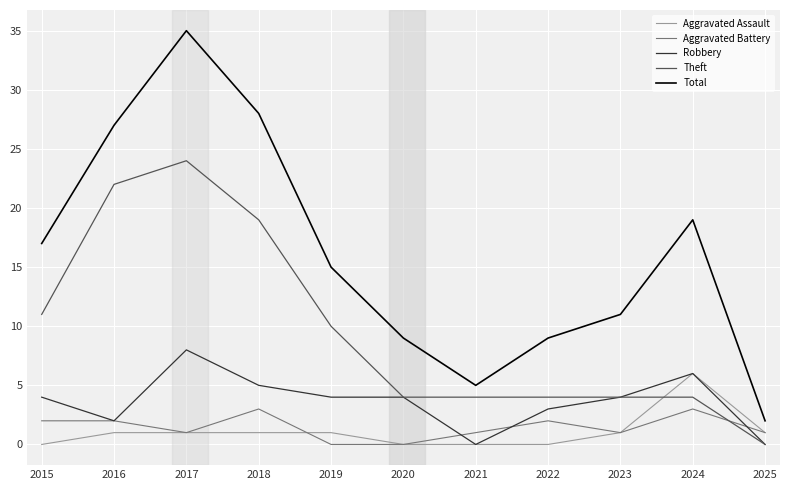

What is the total value across all series at 2020?

17